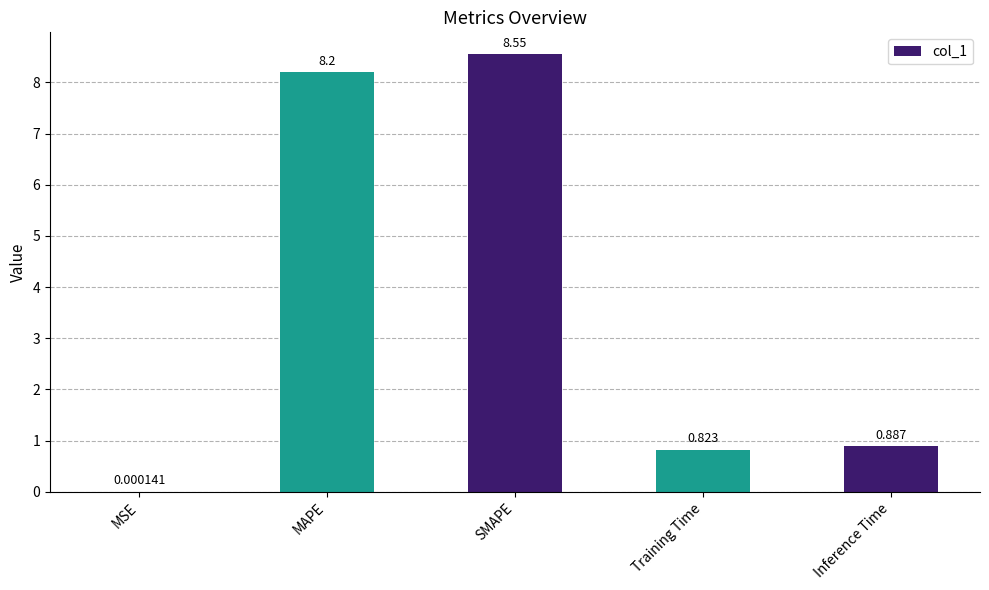

At which label is the value closest to 4?

Inference Time